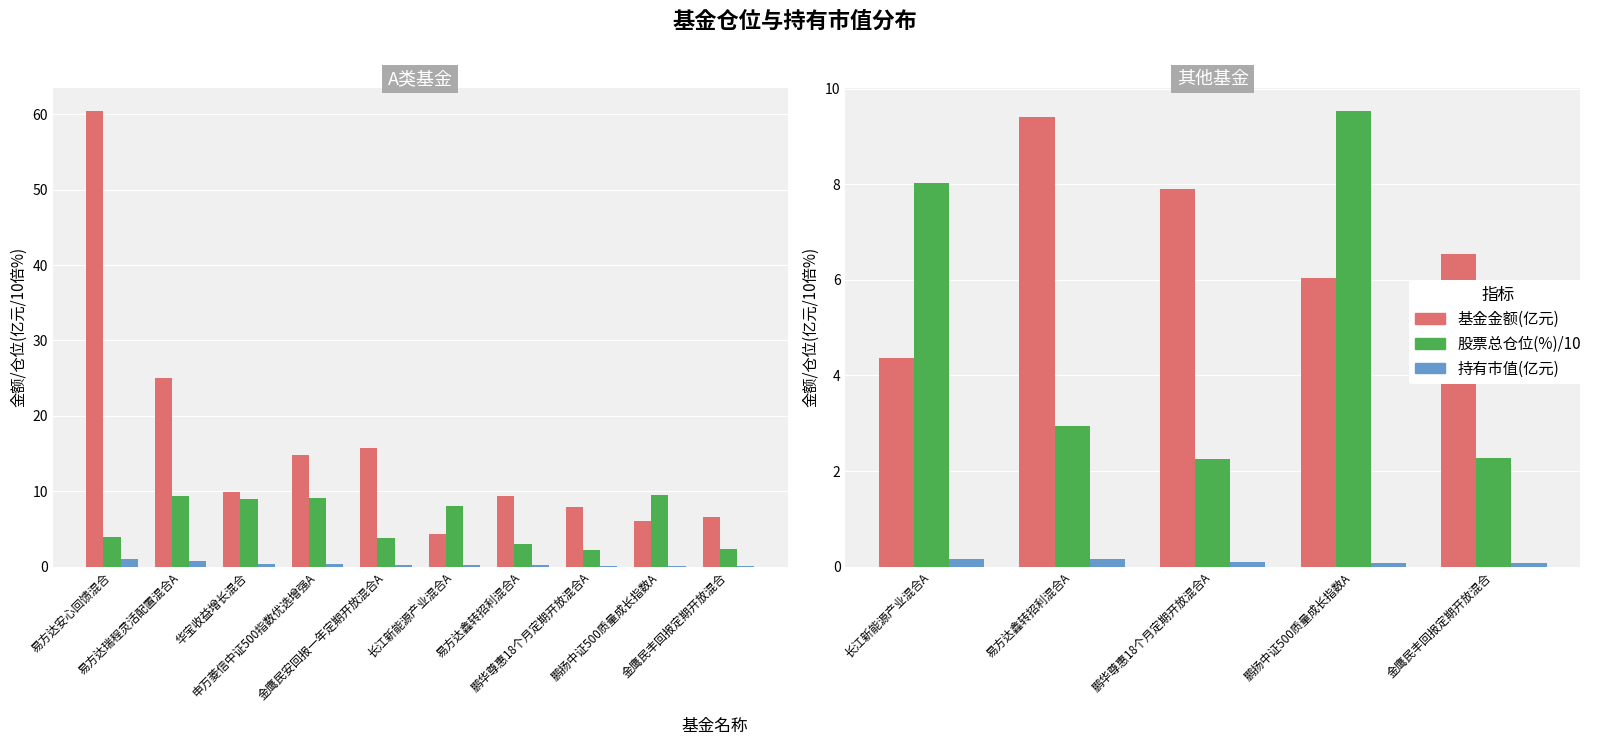

What is the difference between the second highest and second lowest values in the 股票总仓位(%)/10 series?

5.8